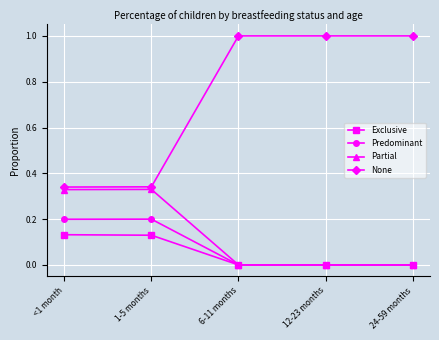

What is the label of the 1st point from the right?

24-59 months